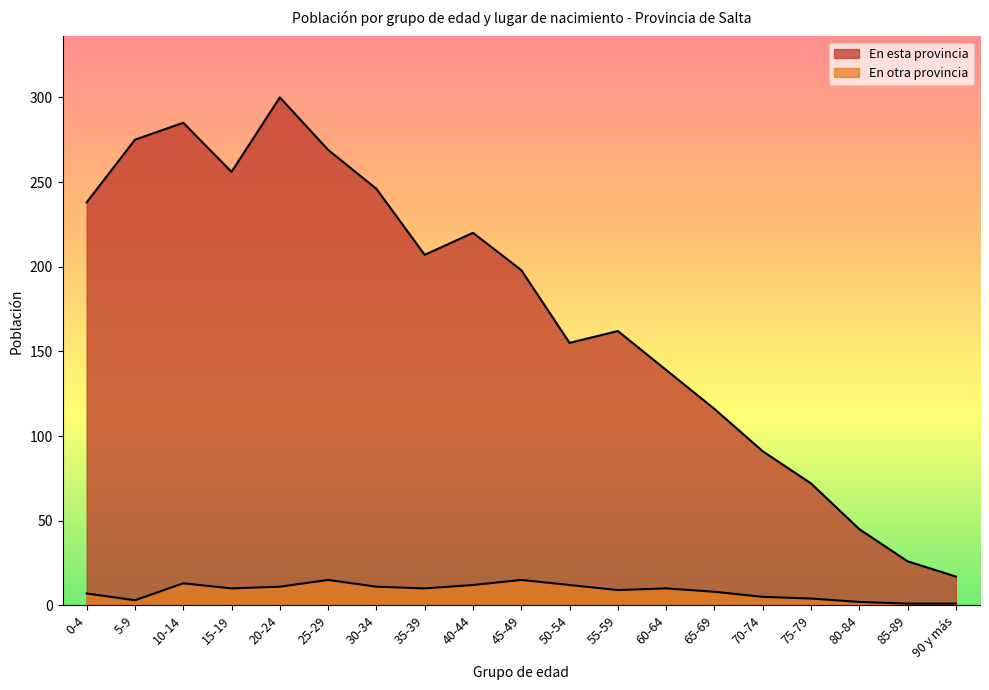

True or false: En esta provincia and En otra provincia intersect in this chart.

False